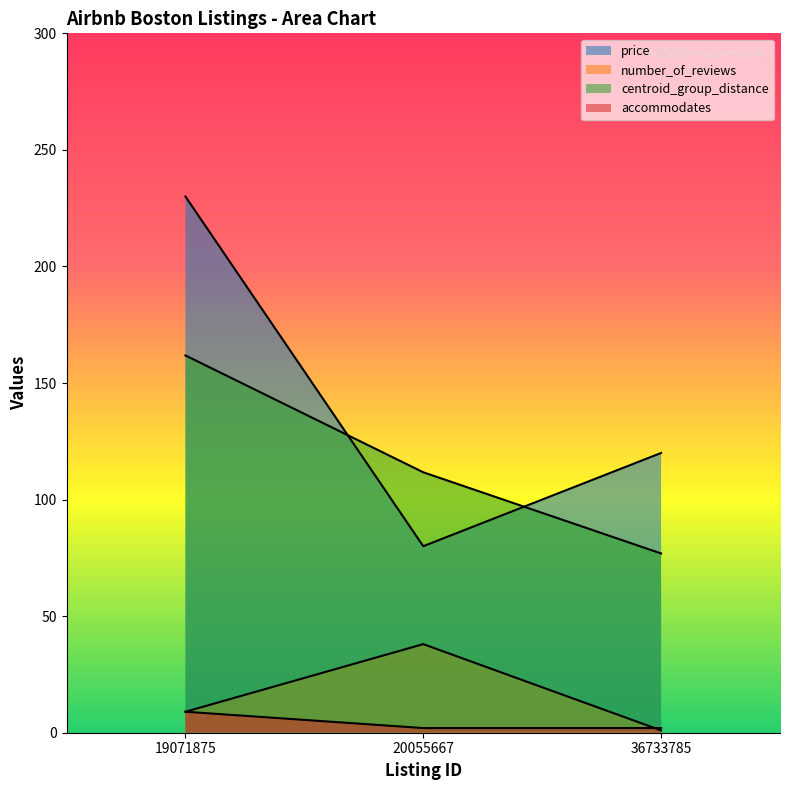

Which has a higher value, 20055667 or 36733785?

36733785